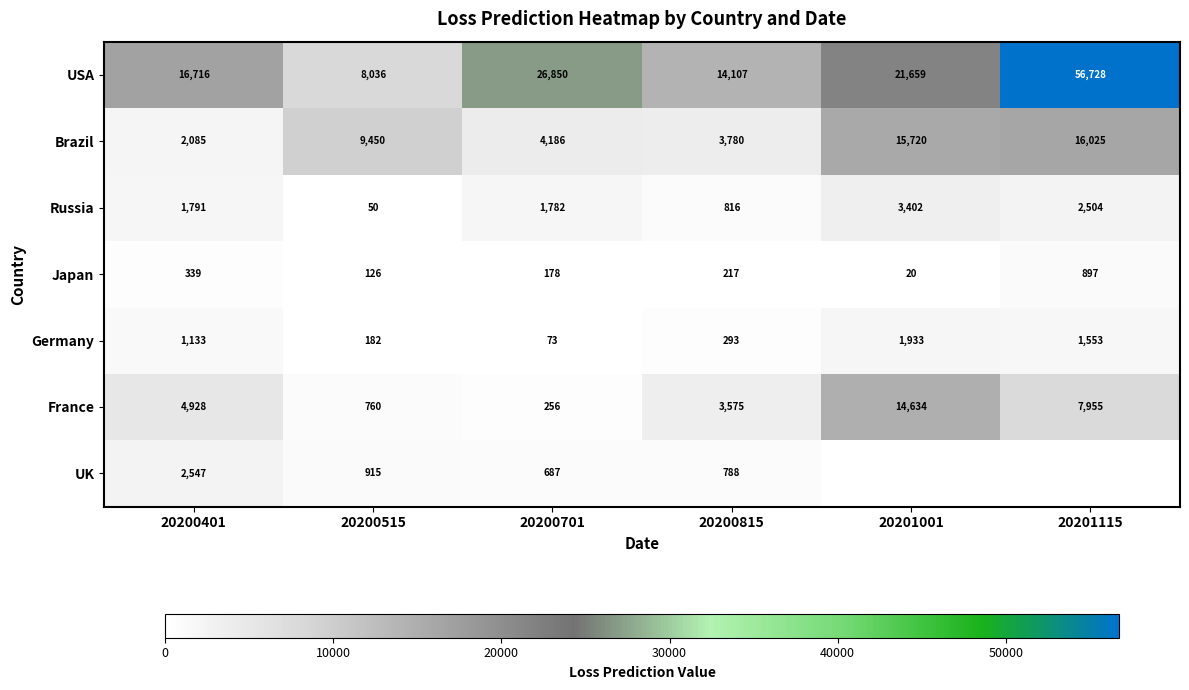

Which category has the lowest value across all series?

20201001